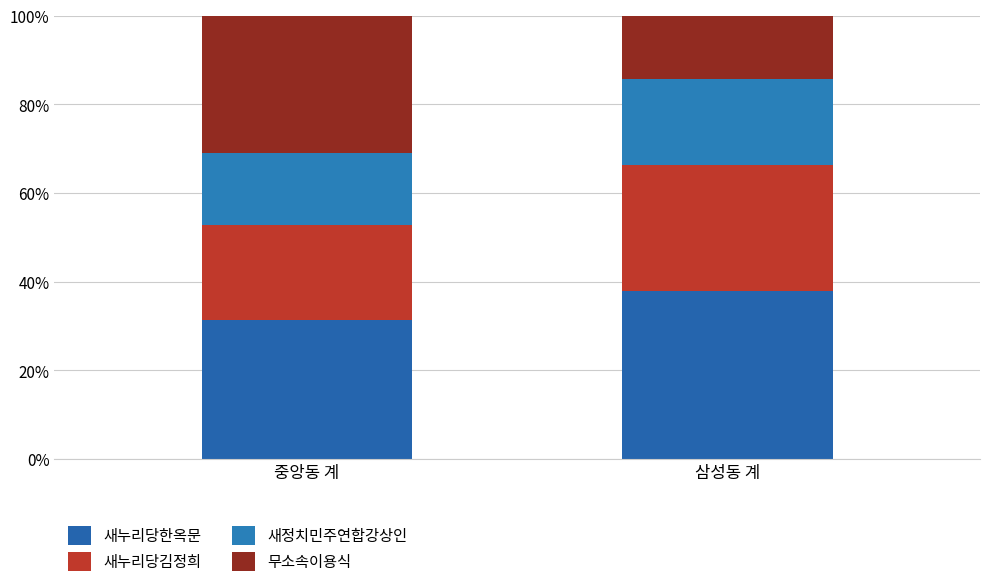

The 새정치민주연합강상인 series shows 8.1 at 삼성동 계. True or false?

False